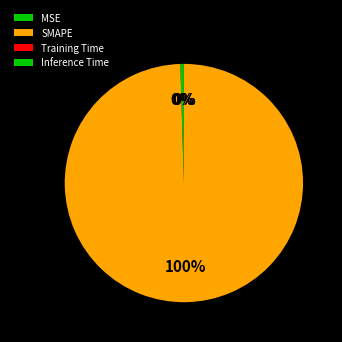

Is there a majority slice in this chart?

Yes